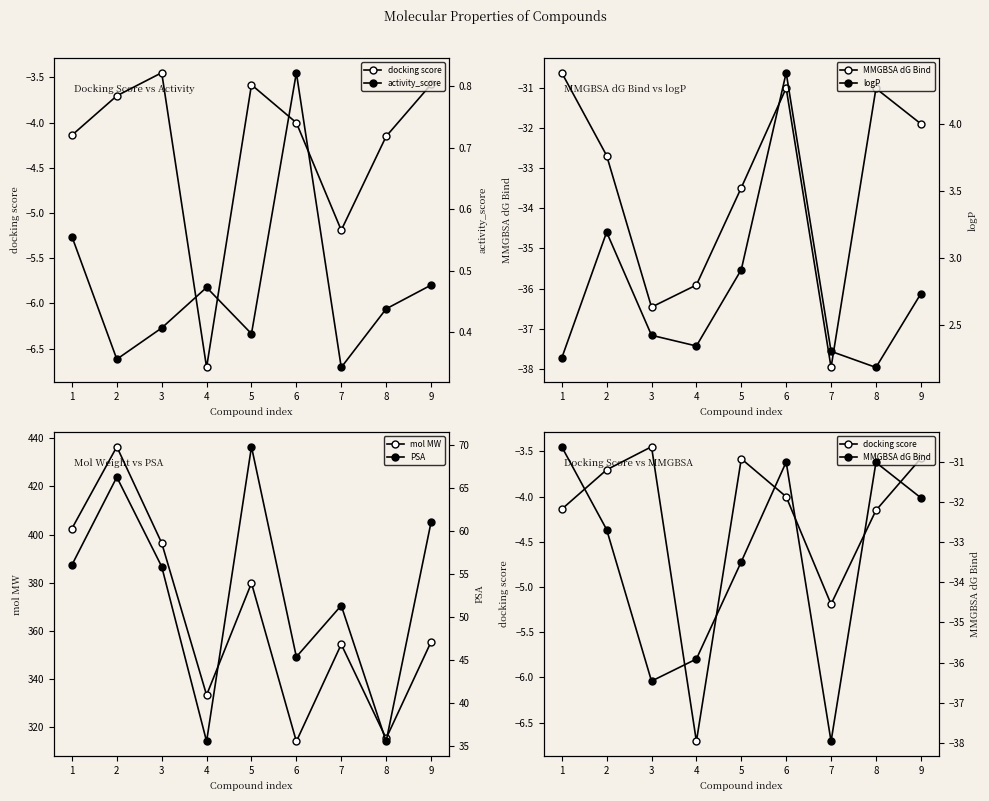

Is this an area chart (filled region under the line)?

No